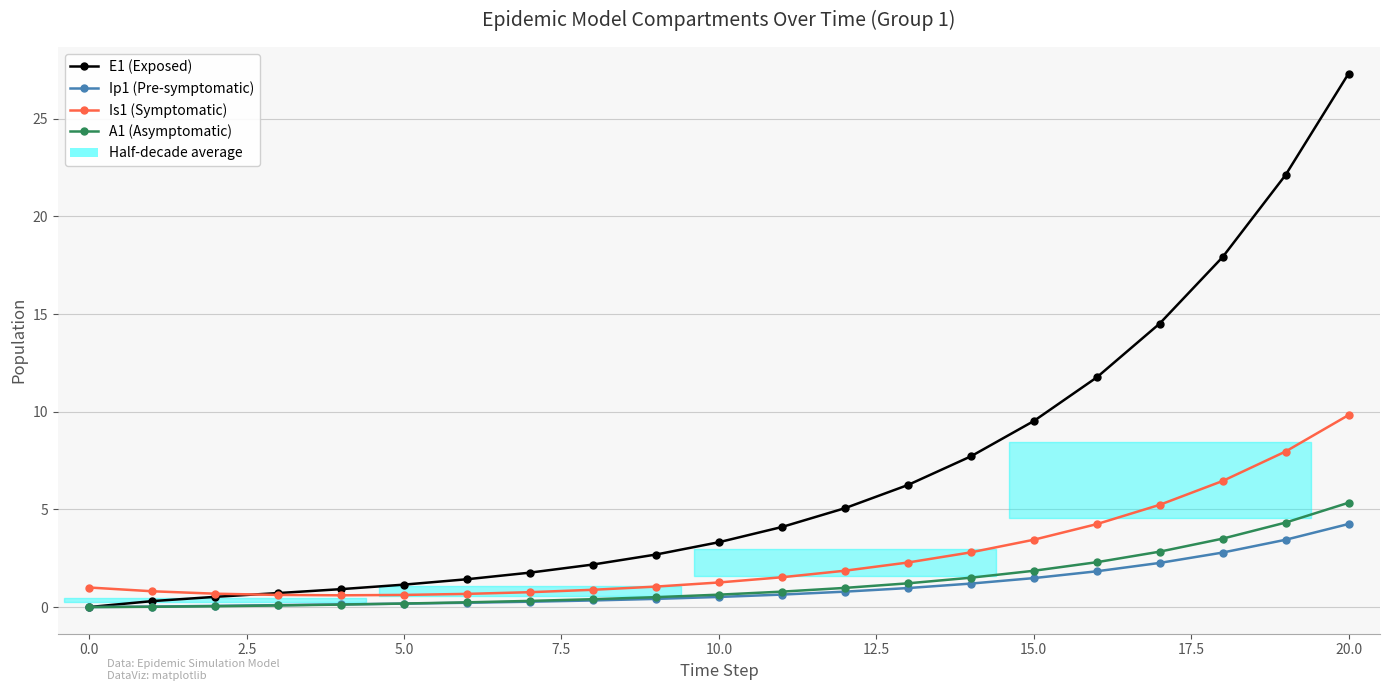

True or false: A1 (Asymptomatic) has more than 2 points higher than both neighbors.

False